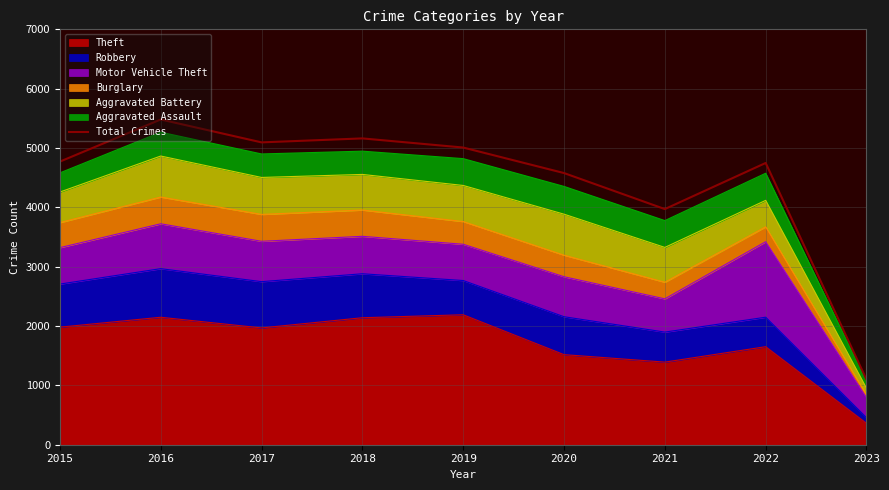

Is it true that the value at 2021 is 1126?

False